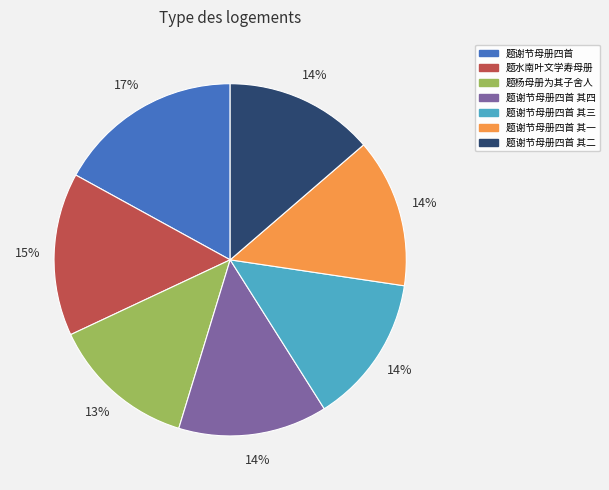

To the nearest percent, what is the difference between the largest and smallest slice percentages?

4%